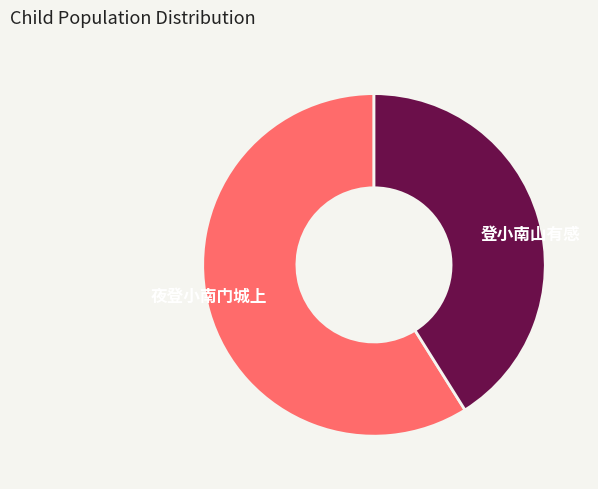

Is the sum of 登小南山有感 and 夜登小南门城上 greater than half?

Yes